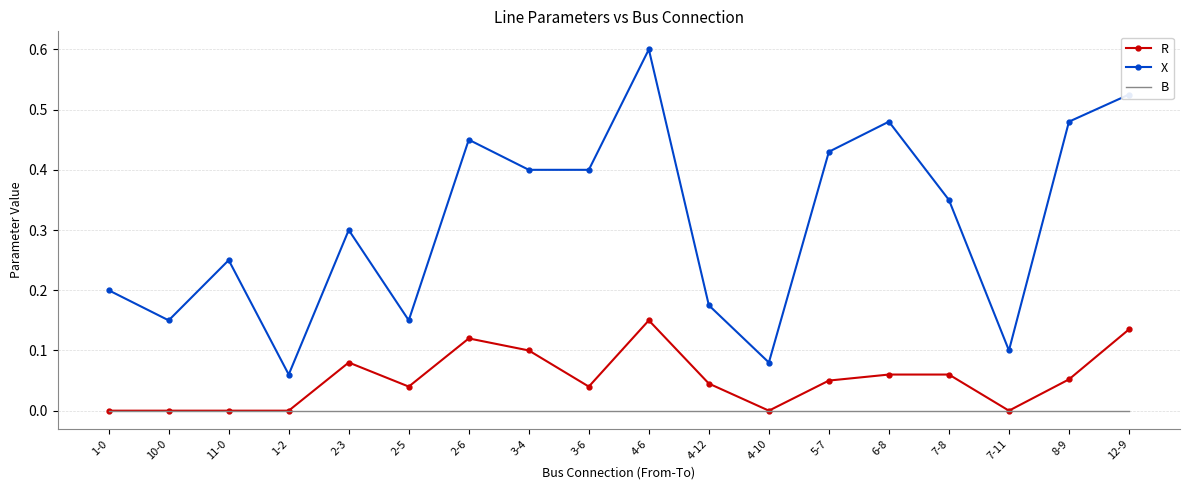

What position from the right is 2-6?

12